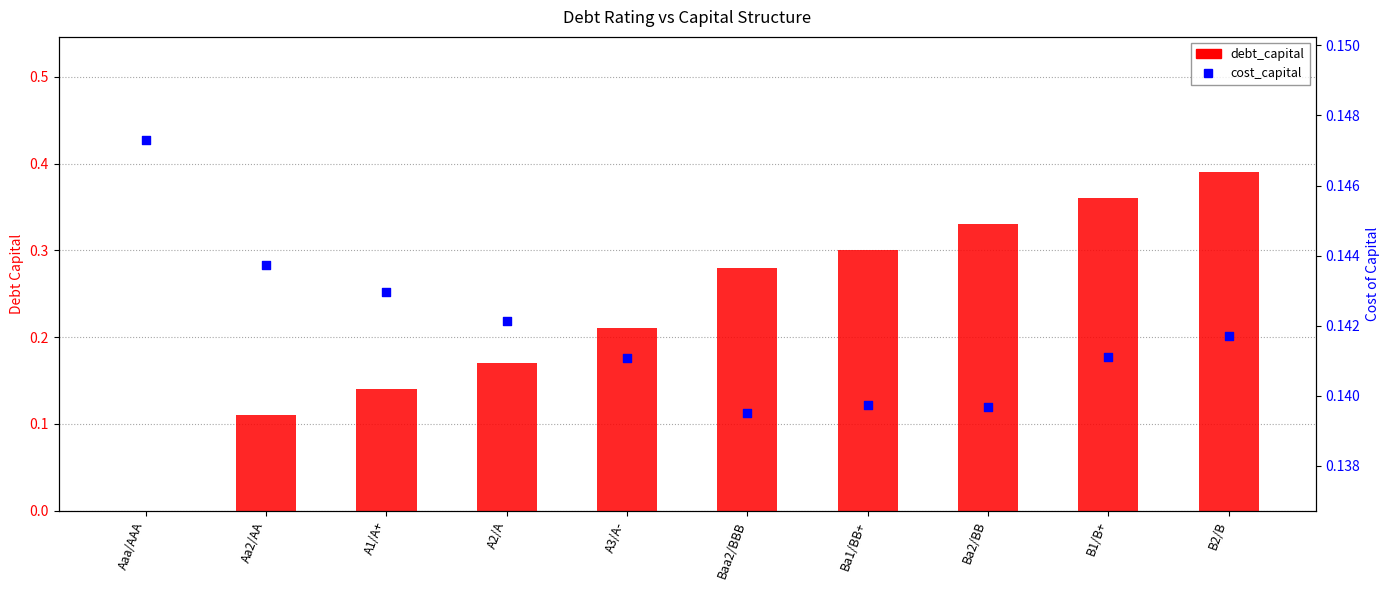

What is the total value across all series at A3/A-?

0.4